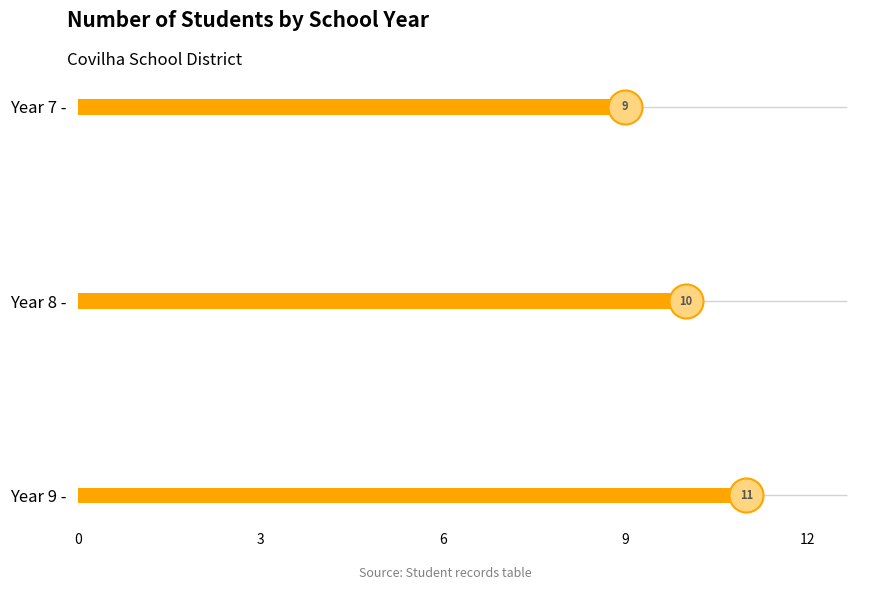

What is the ratio of the value at 8 to the value at 7?

1.1